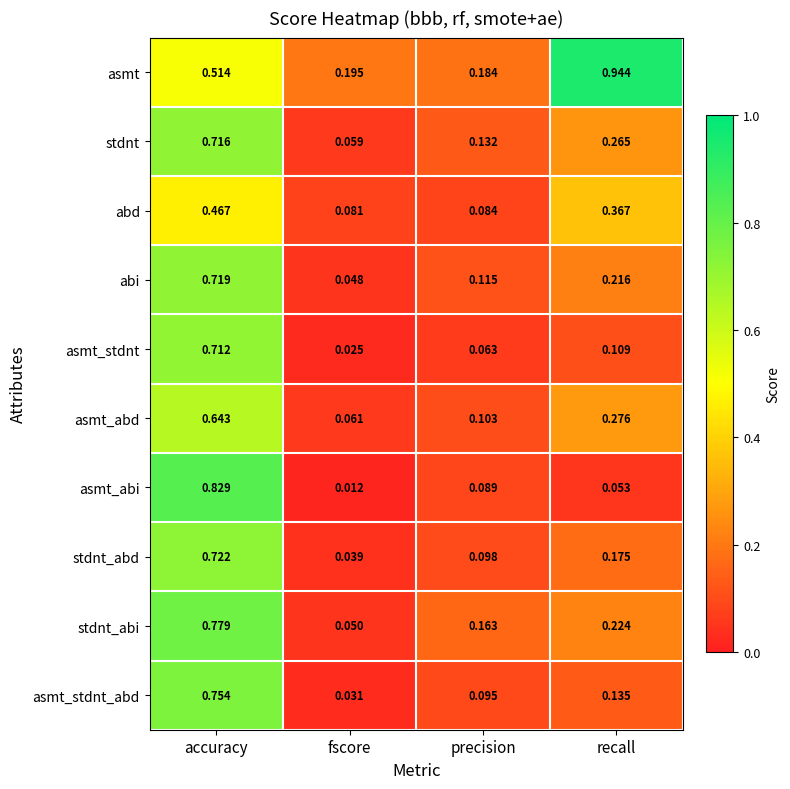

Which category has the highest value across all series?

recall